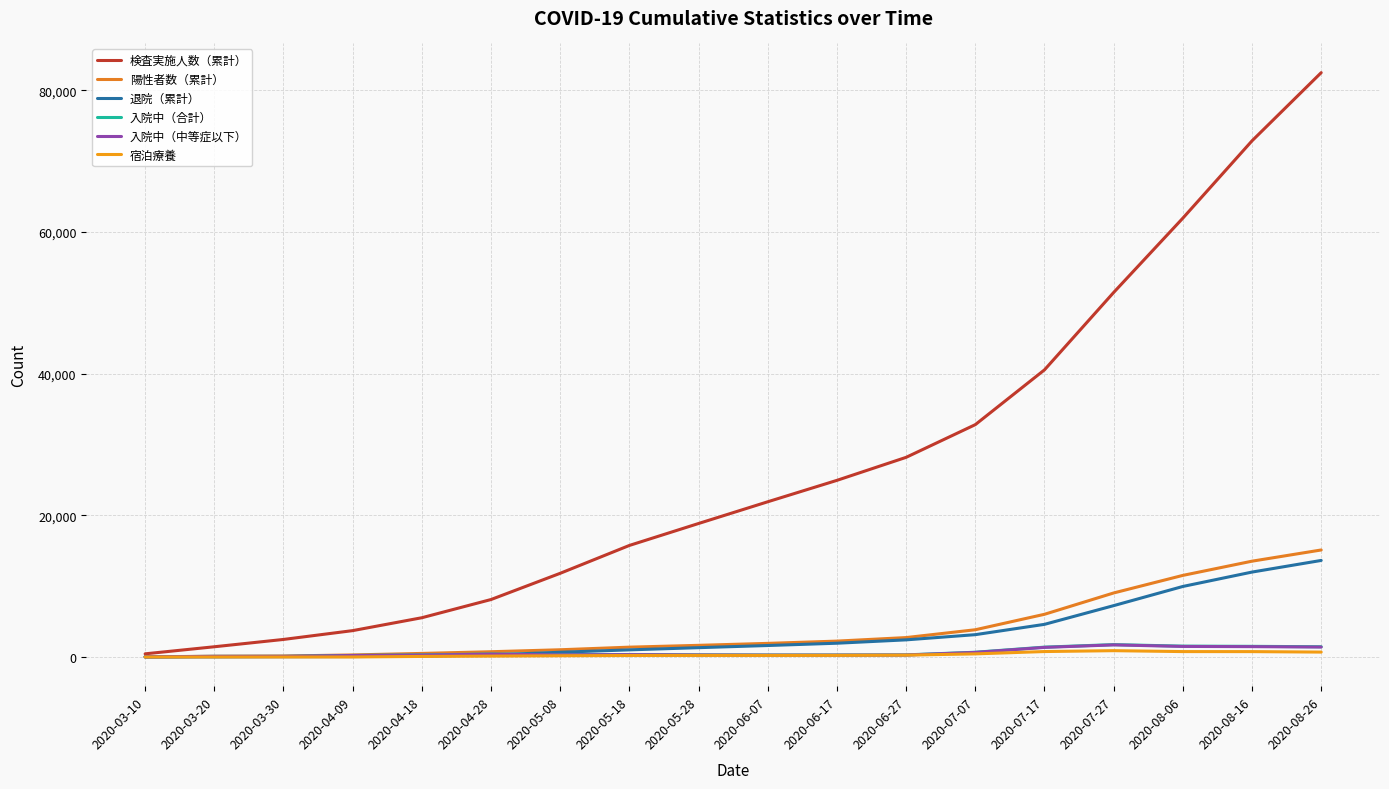

The 陽性者数（累計） series shows 287 at 2020-05-08. True or false?

False